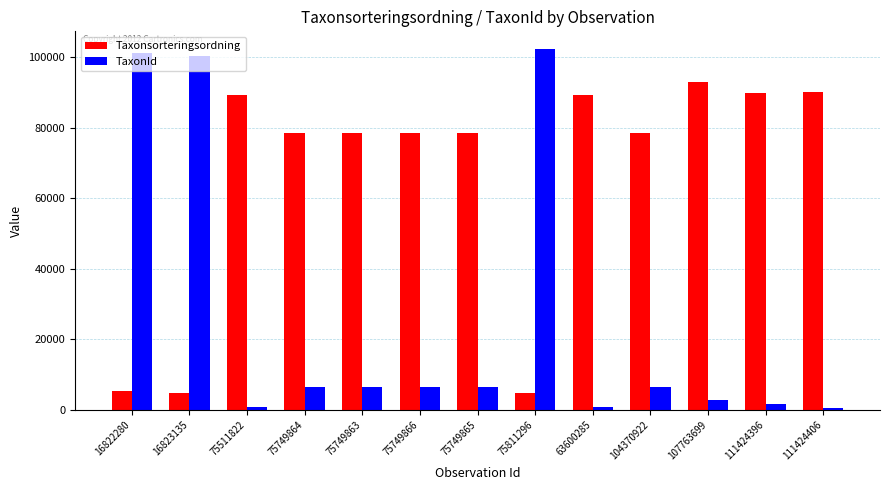

Are the bars grouped side by side (vs. stacked)?

Yes